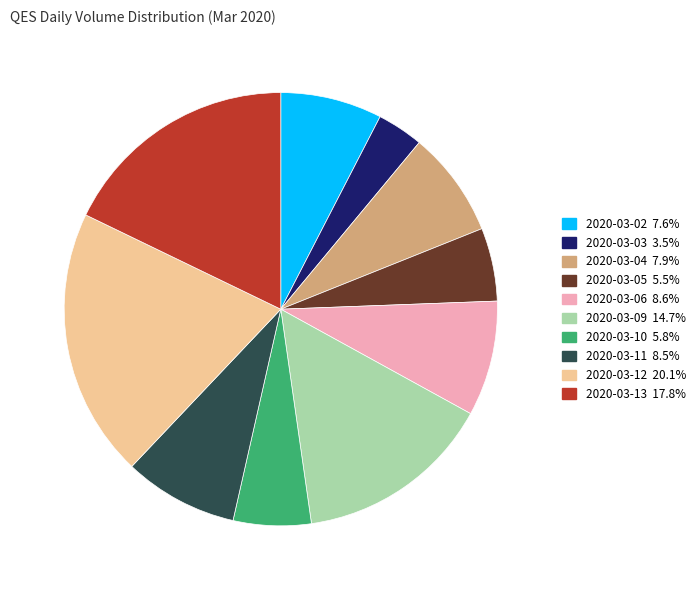

Is the sum of 2020-03-03 and 2020-03-09 greater than half?

No